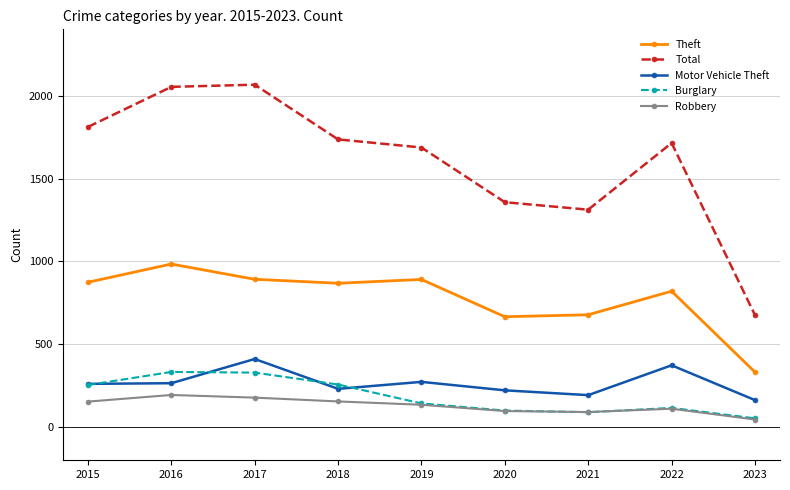

How many lines are shown in the chart?

5